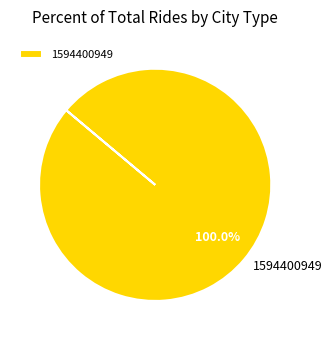

Rank the categories by value from highest to lowest.

1594400949